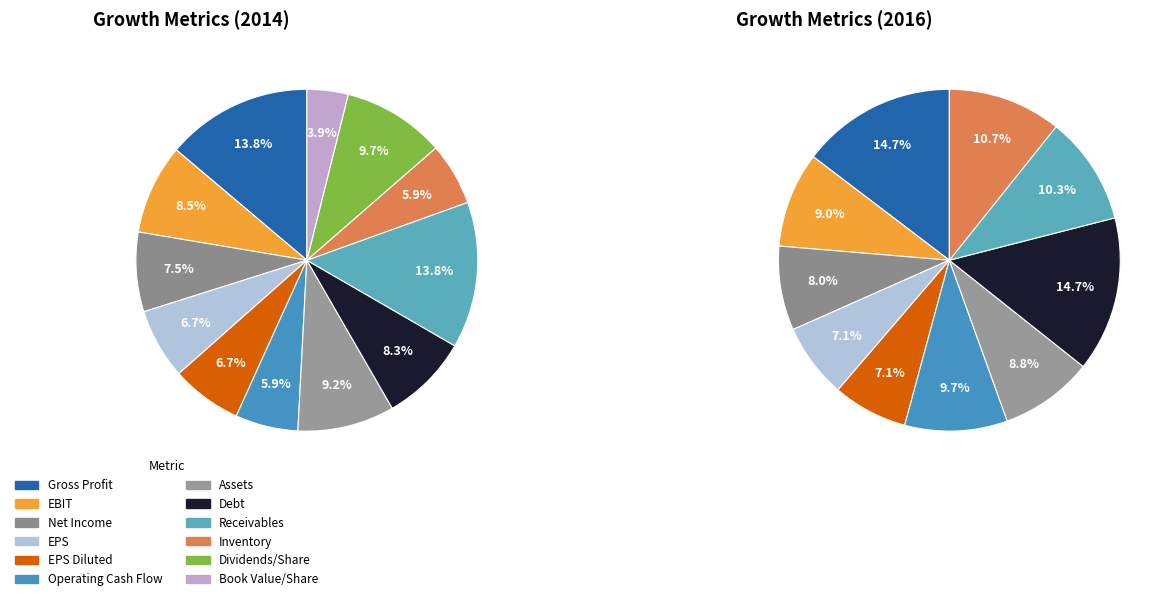

Rank the categories by value from lowest to highest.

Book Value per Share Growth, Inventory Growth, Operating Cash Flow Growth, EPS Growth, EPS Diluted Growth, Net Income Growth, Debt Growth, EBIT Growth, Assets Growth, Dividends per Basic Common Share Growth, Gross Profit Growth, Trade and Non-Trade Receivables Growth